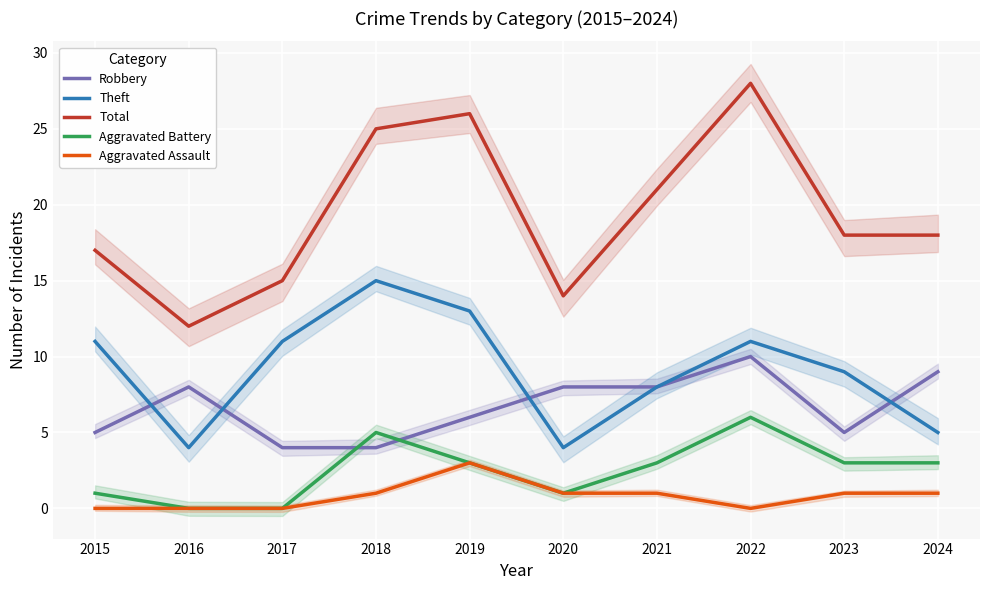

Reading left to right, transcribe all the data shown in this chart.

Robbery: 5	8	4	4	6	8	8	10	5	9
Theft: 11	4	11	15	13	4	8	11	9	5
Total: 17	12	15	25	26	14	21	28	18	18
Aggravated Battery: 1	0	0	5	3	1	3	6	3	3
Aggravated Assault: 0	0	0	1	3	1	1	0	1	1